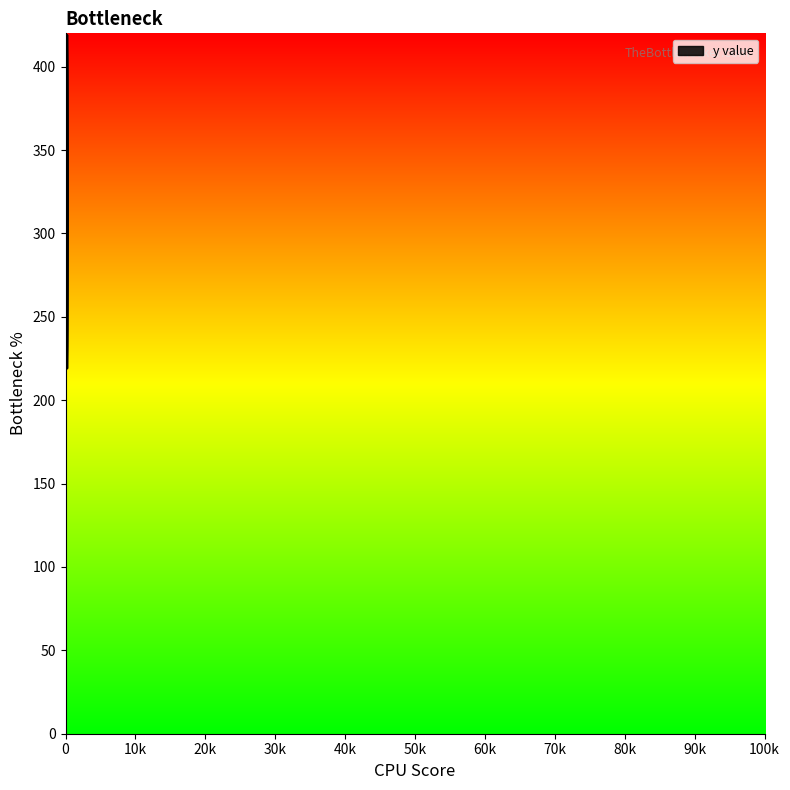

How many values exceed 319?

17